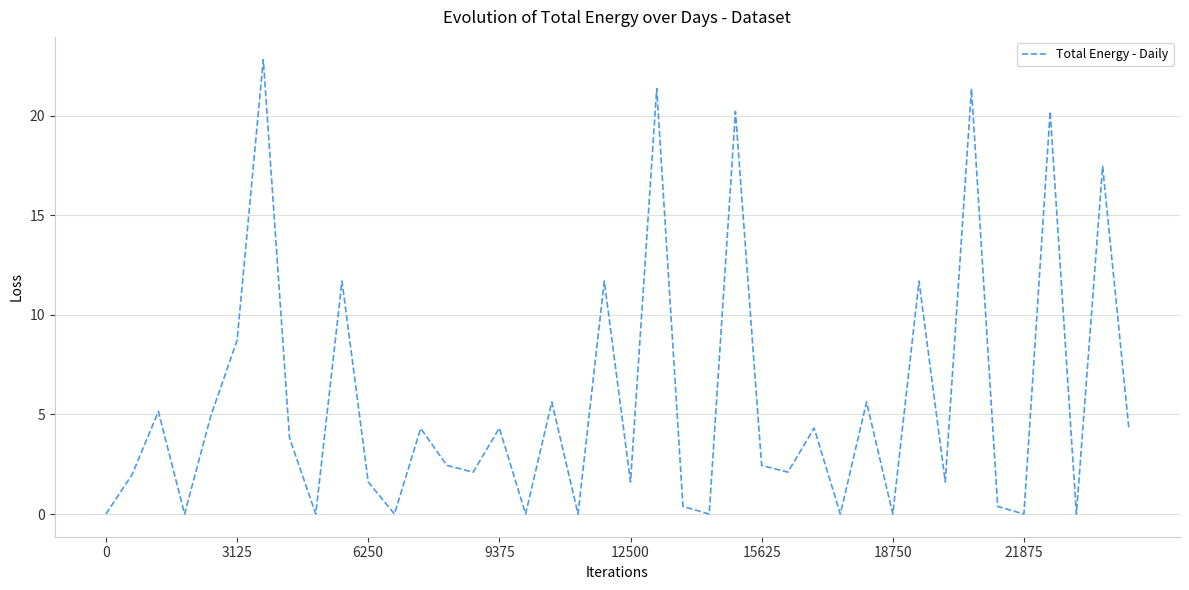

What is the maximum value shown in the chart?

22.8